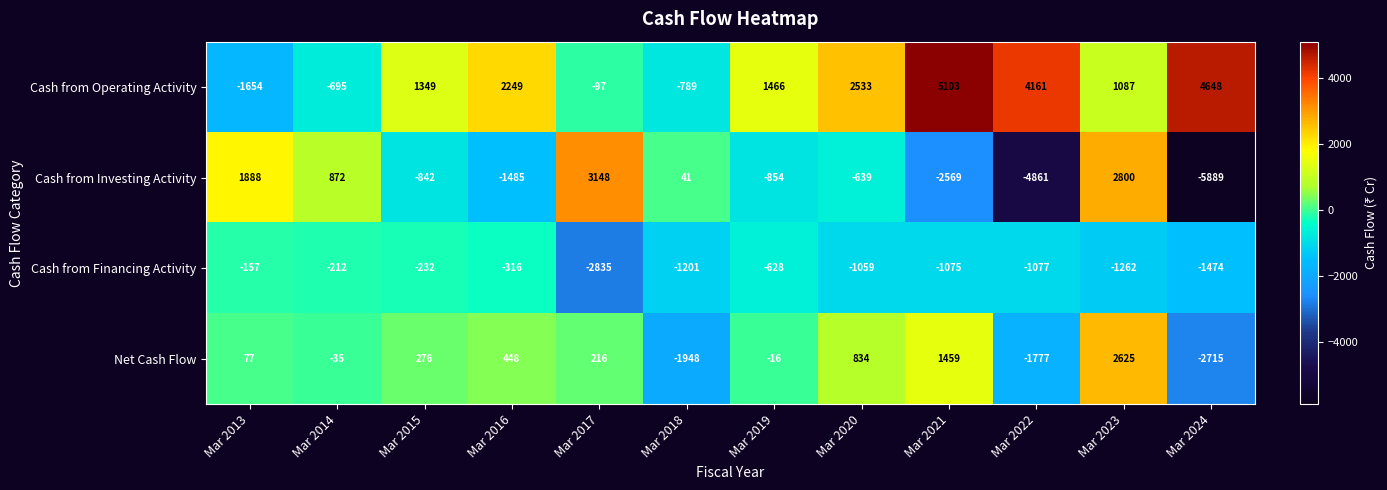

List the series in order of their peak value, lowest first.

Cash from Financing Activity, Net Cash Flow, Cash from Investing Activity, Cash from Operating Activity